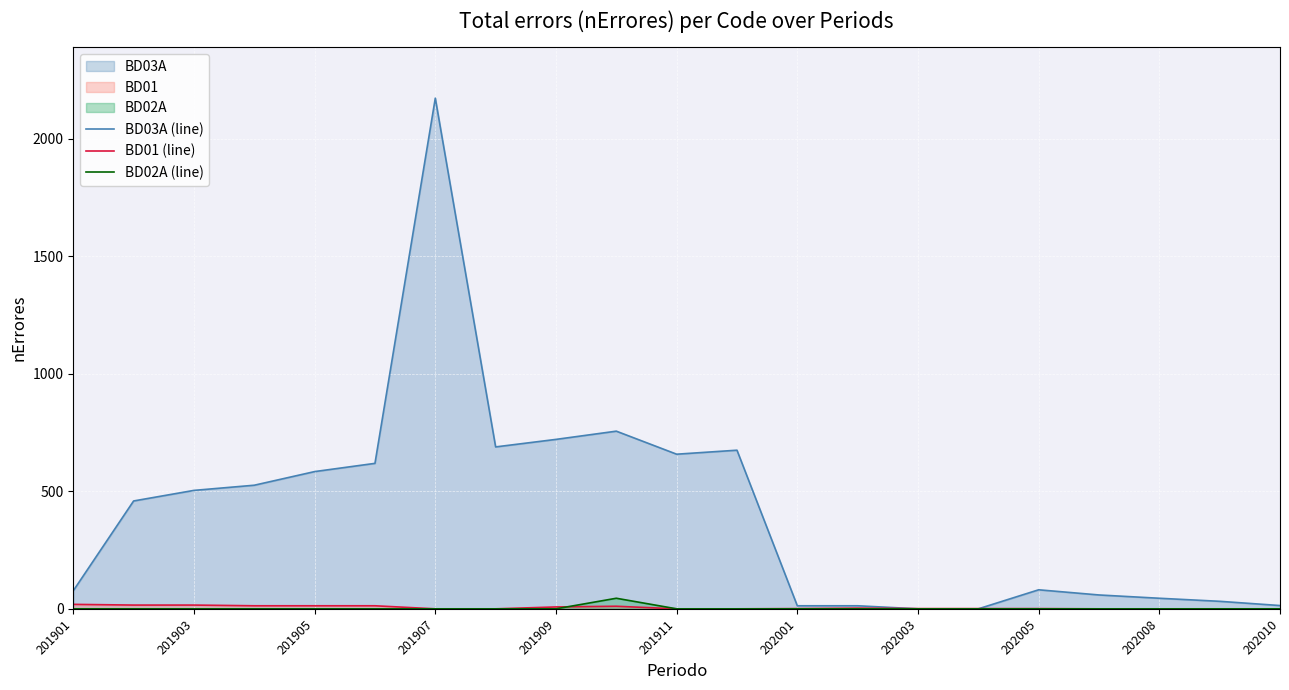

At which category does BD03A (line) reach its first local peak?

201907